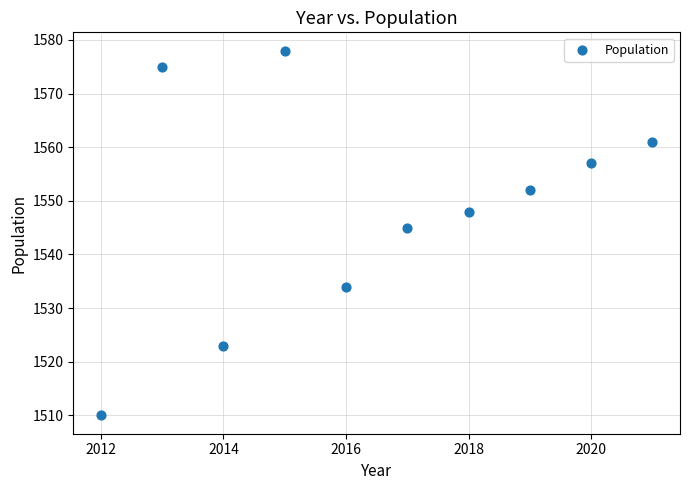

What Y value in the scatter plot is closest to 1544?

1545